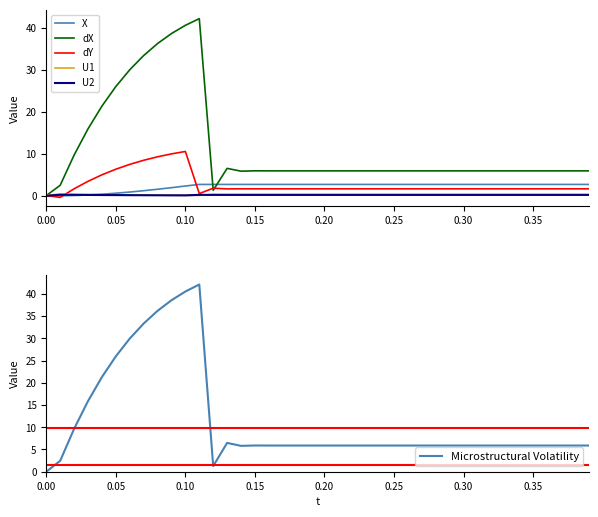

Reading right to left, what are all the values shown in this chart?

X: 2.7	2.7	2.7	2.7	2.7	2.7	2.7	2.7	2.7	2.7	2.7	2.7	2.7	2.7	2.7	2.7	2.7	2.7	2.7	2.7	2.7	2.7	2.7	2.7	2.7	2.7	2.7	2.7	2.7	2.3	1.9	1.5	1.2	0.9	0.6	0.3	0.1	0.0	-0.0	-0.1
dX: 5.9	5.9	5.9	5.9	5.9	5.9	5.9	5.9	5.9	5.9	5.9	5.9	5.9	5.9	5.9	5.9	5.9	5.9	5.9	5.9	5.9	5.9	5.9	5.9	5.9	5.8	6.5	1.3	42.1	40.5	38.6	36.2	33.3	29.9	25.9	21.3	15.9	9.6	2.5	0.0
dY: 1.6	1.6	1.6	1.6	1.6	1.6	1.6	1.6	1.6	1.6	1.6	1.6	1.6	1.6	1.6	1.6	1.6	1.6	1.6	1.6	1.6	1.6	1.6	1.6	1.6	1.6	1.6	1.8	0.5	10.5	9.9	9.2	8.4	7.4	6.3	4.9	3.4	1.6	-0.4	0.0
U1: 0.3	0.3	0.3	0.3	0.3	0.3	0.3	0.3	0.3	0.3	0.3	0.3	0.3	0.3	0.3	0.3	0.3	0.3	0.3	0.3	0.3	0.3	0.3	0.3	0.3	0.3	0.3	0.3	0.1	0.1	0.1	0.1	0.1	0.2	0.2	0.2	0.3	0.3	0.3	0.1
U2: 0.2	0.2	0.2	0.2	0.2	0.2	0.2	0.2	0.2	0.2	0.2	0.2	0.2	0.2	0.2	0.2	0.2	0.2	0.2	0.2	0.2	0.2	0.2	0.2	0.2	0.2	0.2	0.2	0.2	0.1	0.1	0.1	0.1	0.1	0.1	0.1	0.2	0.2	0.2	-0.0
Microstructural Volatility: 5.9	5.9	5.9	5.9	5.9	5.9	5.9	5.9	5.9	5.9	5.9	5.9	5.9	5.9	5.9	5.9	5.9	5.9	5.9	5.9	5.9	5.9	5.9	5.9	5.9	5.8	6.5	1.3	42.1	40.5	38.6	36.2	33.3	29.9	25.9	21.3	15.9	9.6	2.5	0.0